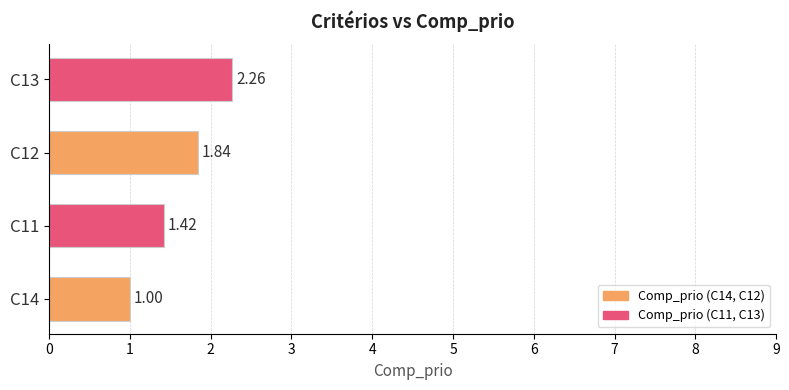

At which category does the chart reach its peak across all series?

C13